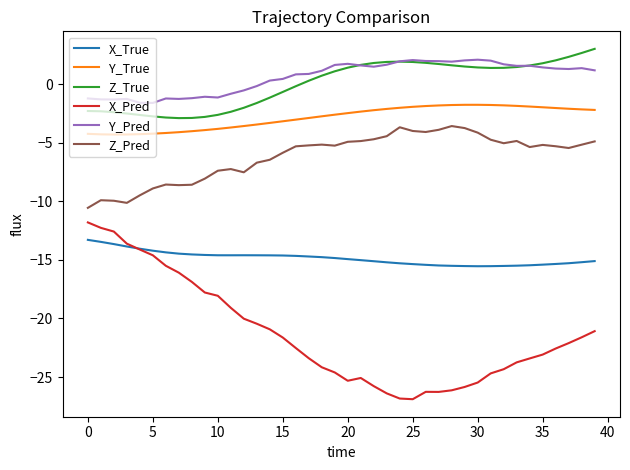

True or false: X_Pred and Z_True cross at least once.

False